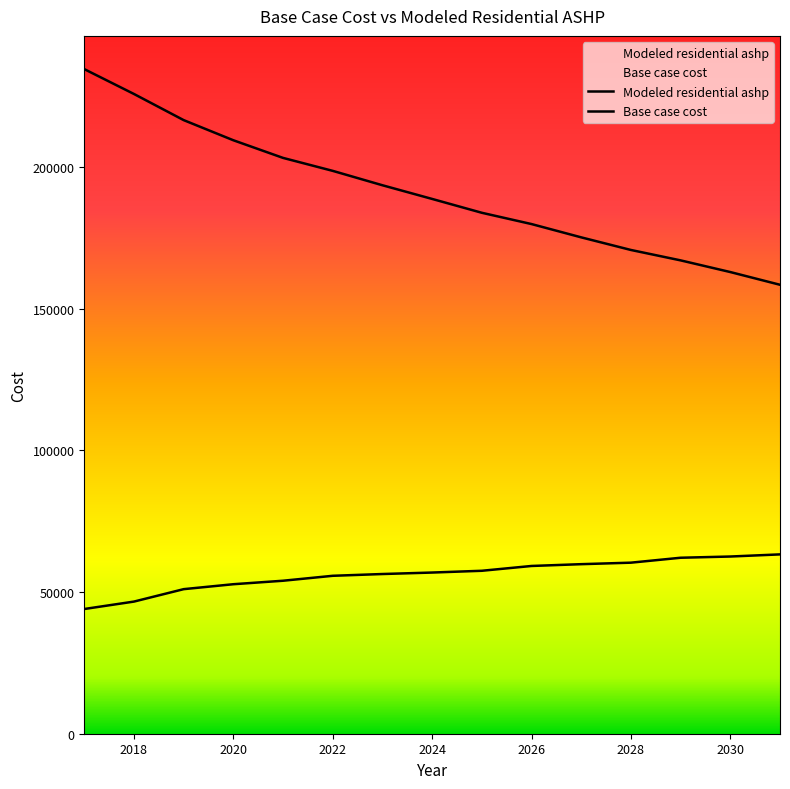

List the series in order of their overall mean, lowest first.

Base case cost, Modeled residential ashp